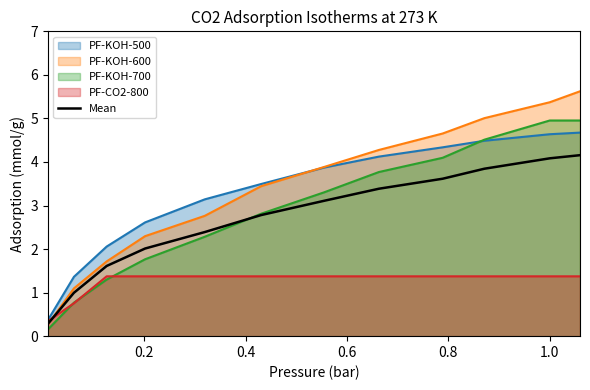

What is the maximum value shown in the chart?

5.6